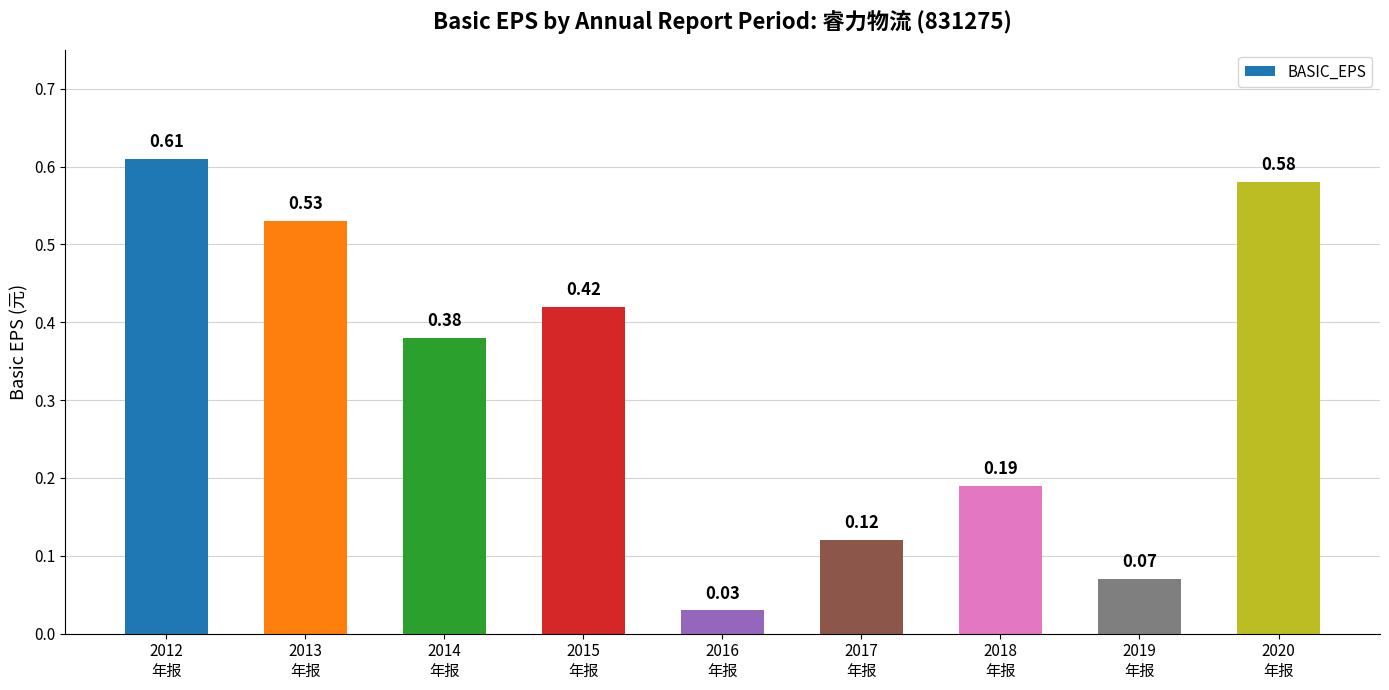

The chart shows a value of 0.1 at 2018
年报. True or false?

False